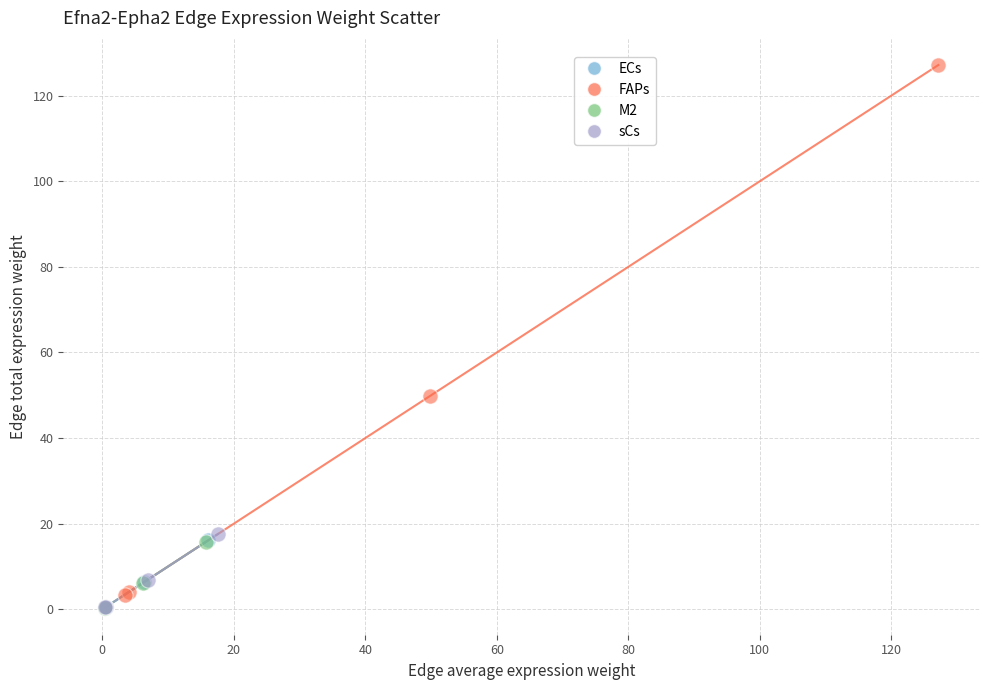

What are all the series names shown in the legend?

ECs, FAPs, M2, sCs